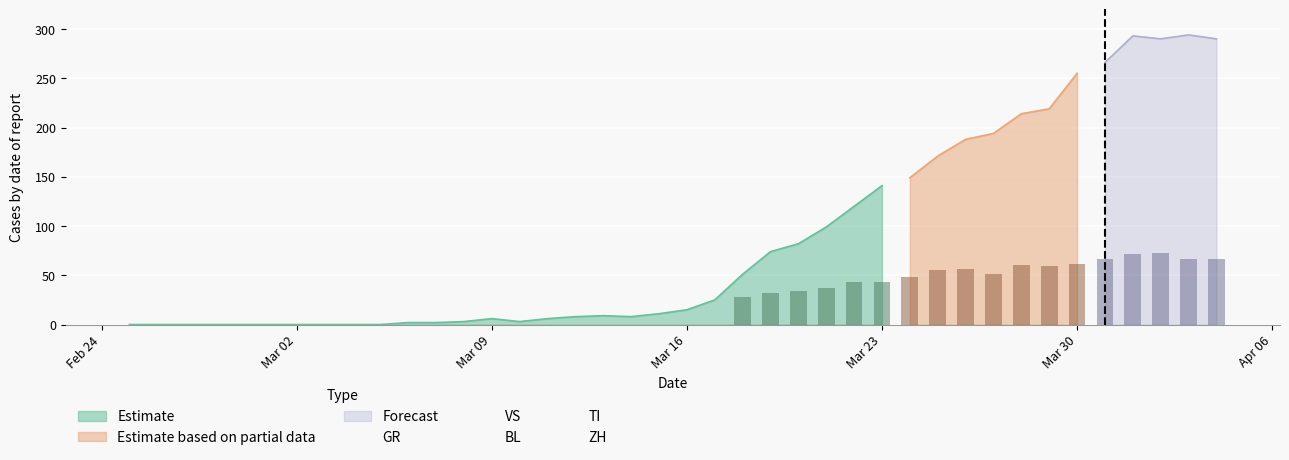

At which label does Estimate reach its peak?

Mar 23